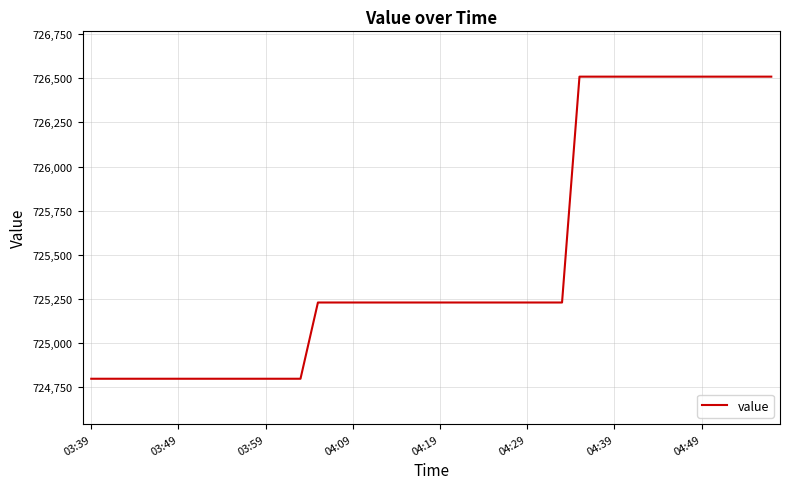

What is the difference between the maximum and minimum values?

1711.3